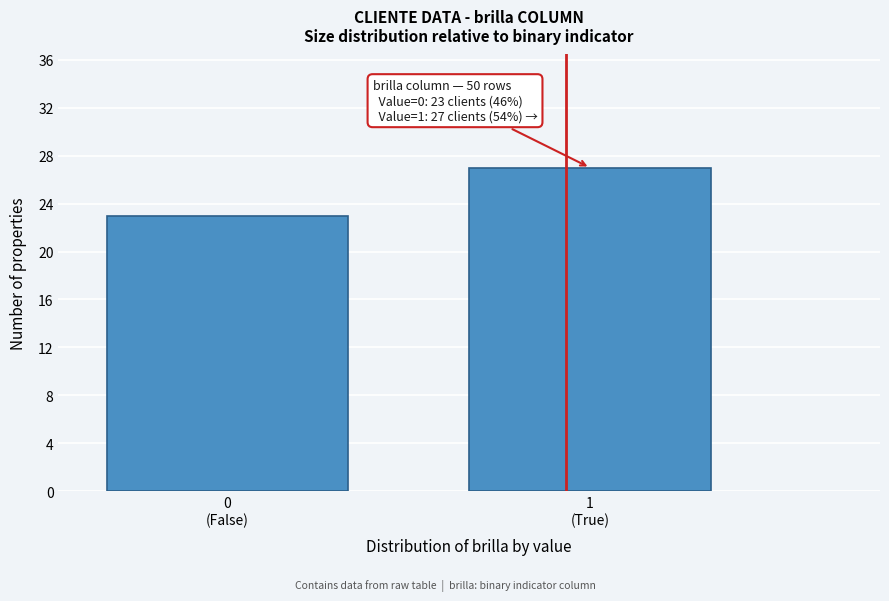

Reading left to right, list all the values displayed in this chart.

23	27